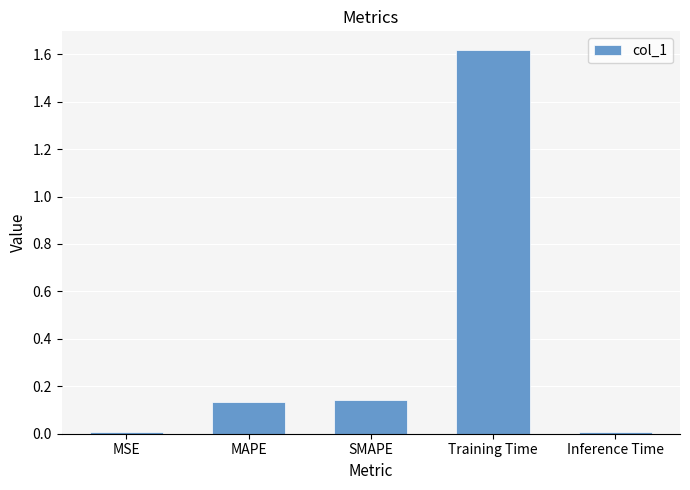

The value at MSE is 0.0. True or false?

True